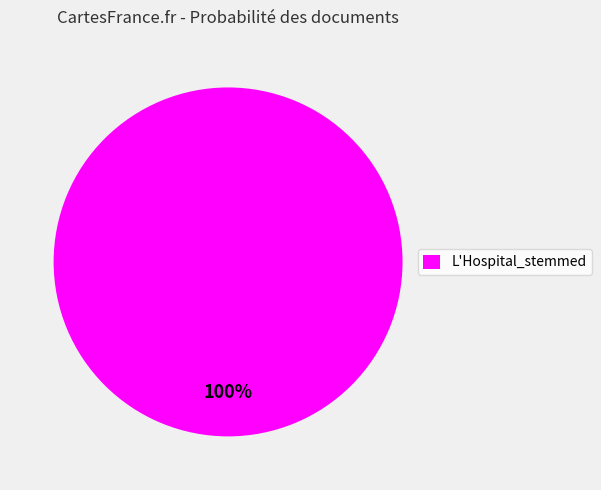

The L'Hospital_stemmed slice represents 100% of the pie. True or false?

True